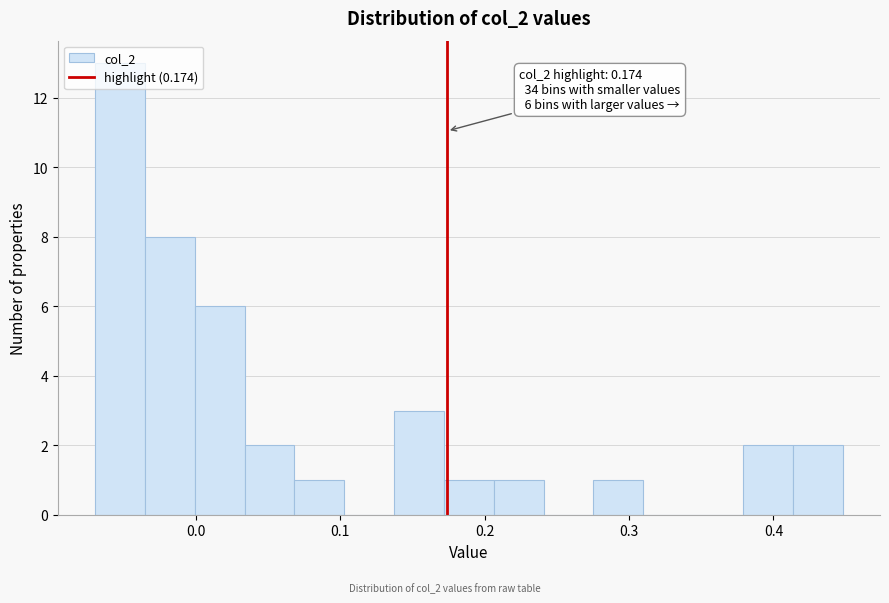

Read against the x-axis, roughly where is the centre of the tallest bar?

-0.05